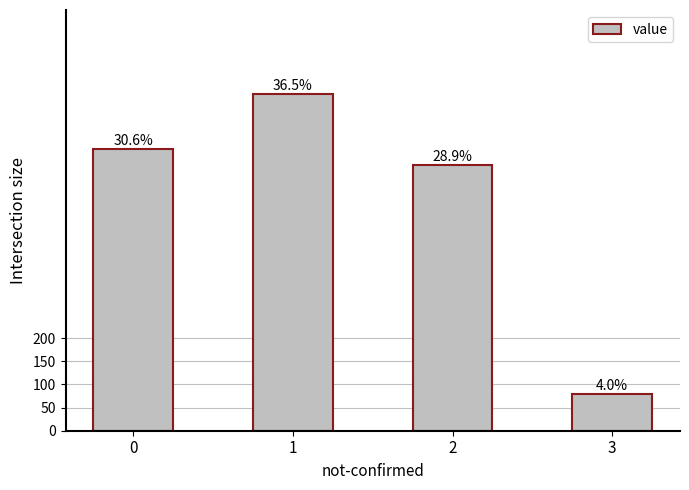

Does the chart contain any negative values?

No